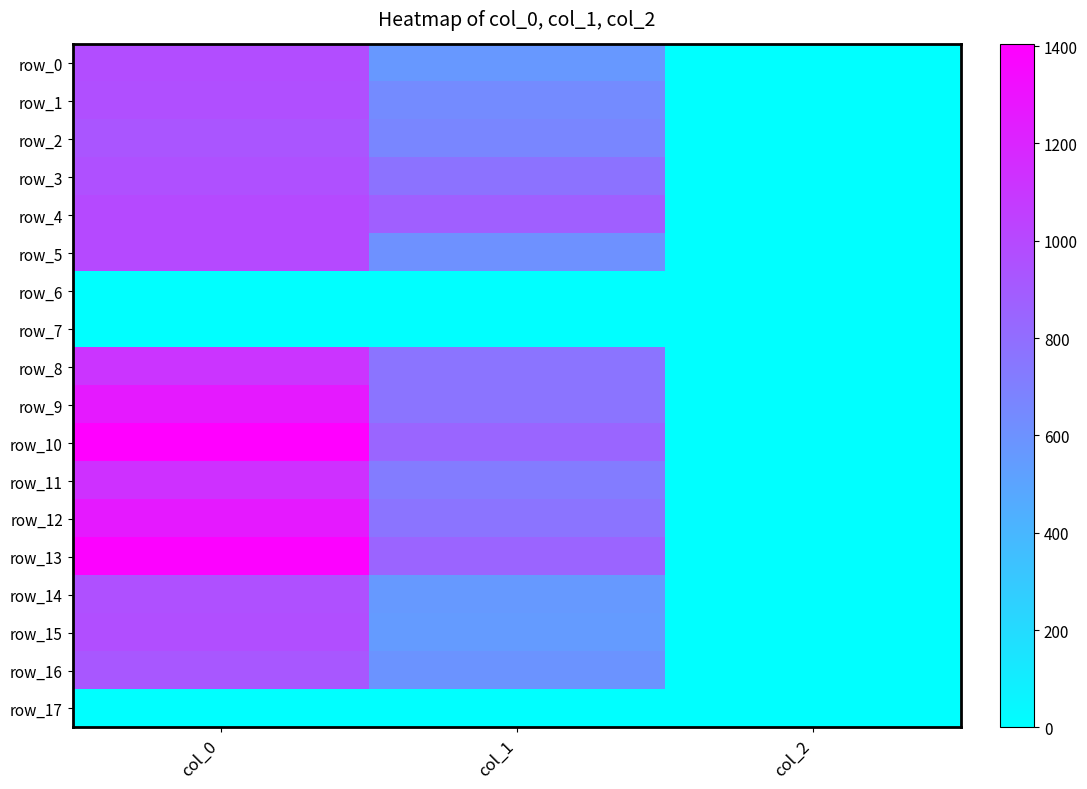

What is the difference between the row_16 values at col_2 and col_1?

585.2